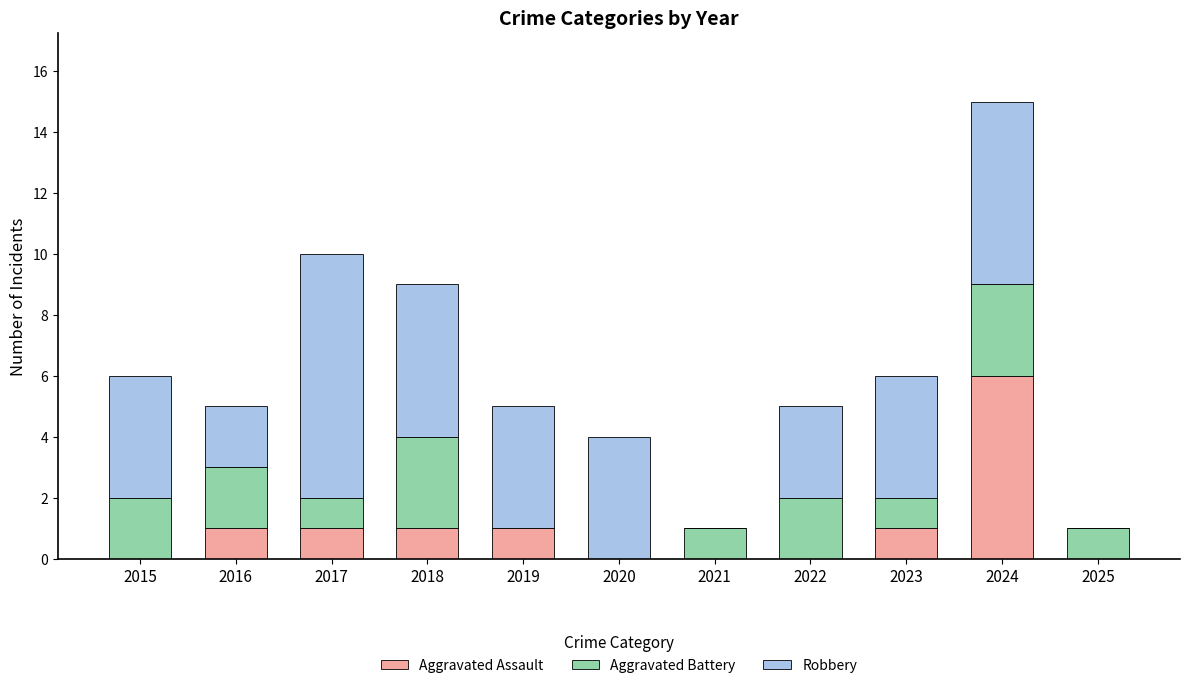

True or false: Aggravated Assault has a value of 3 at 2022.

False